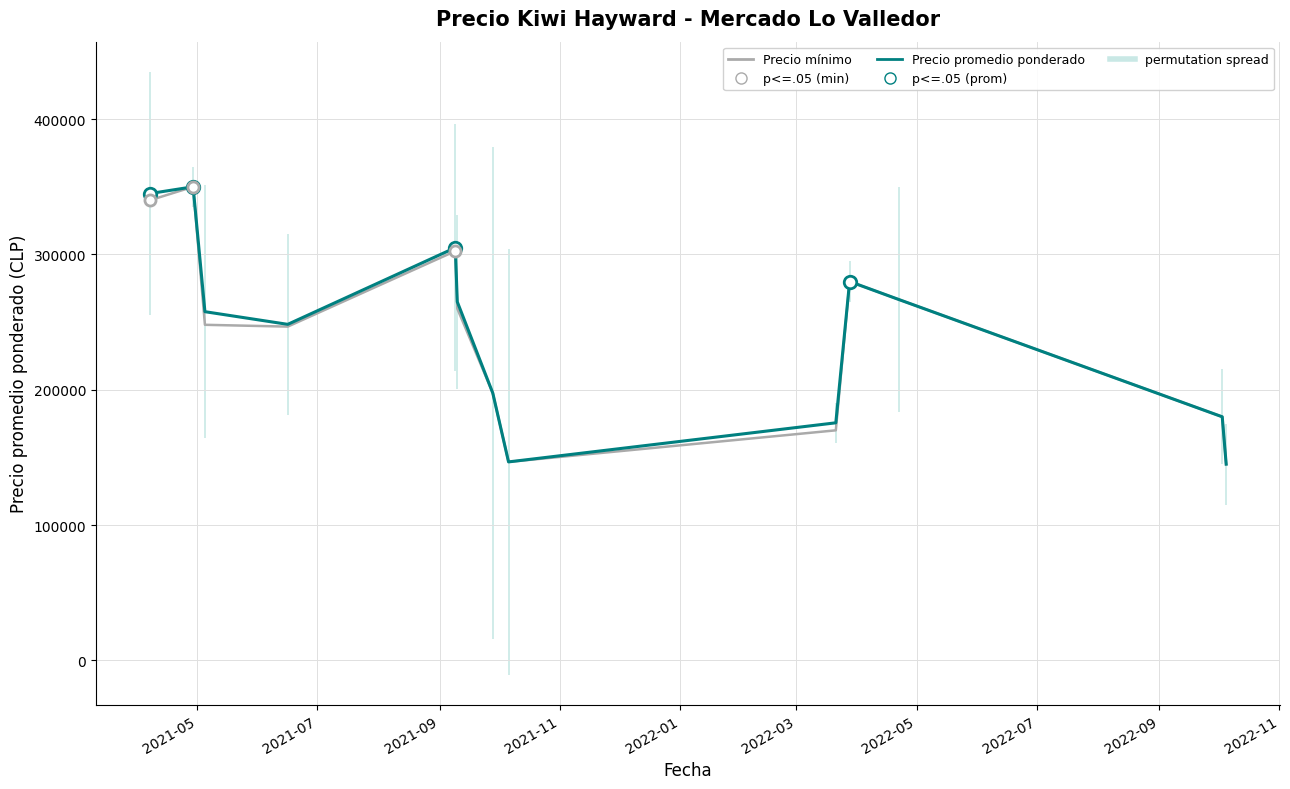

Count the number of data series in this chart.

2